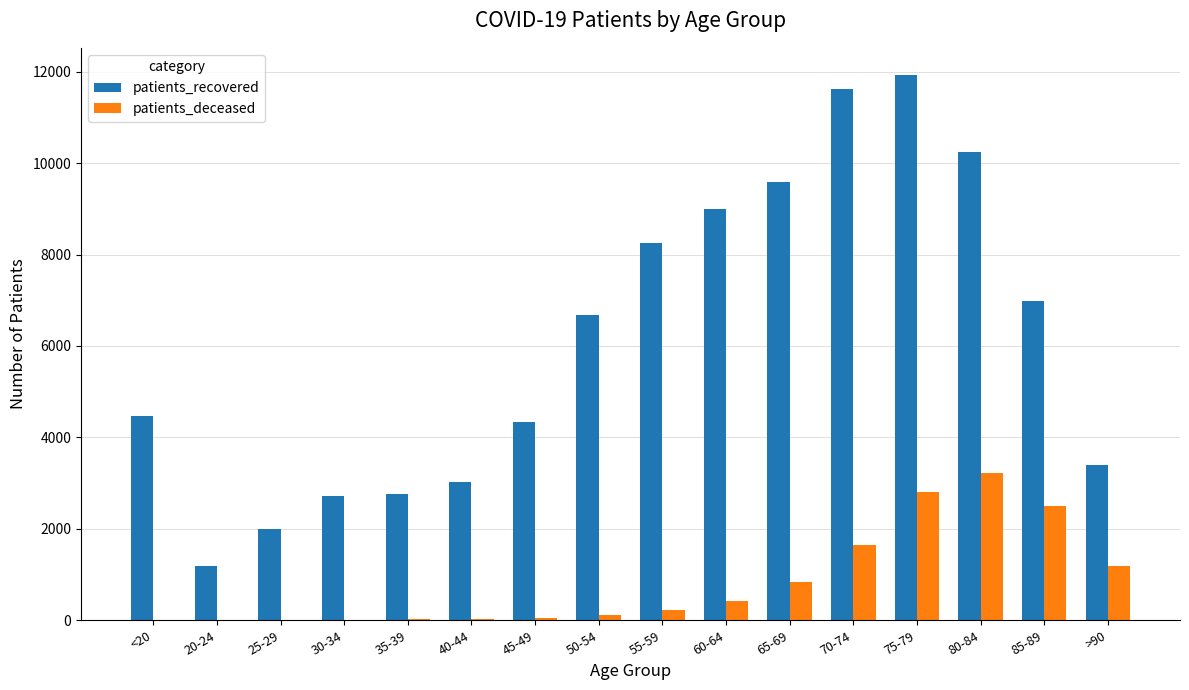

What is the sum of all patients_recovered values?

98167